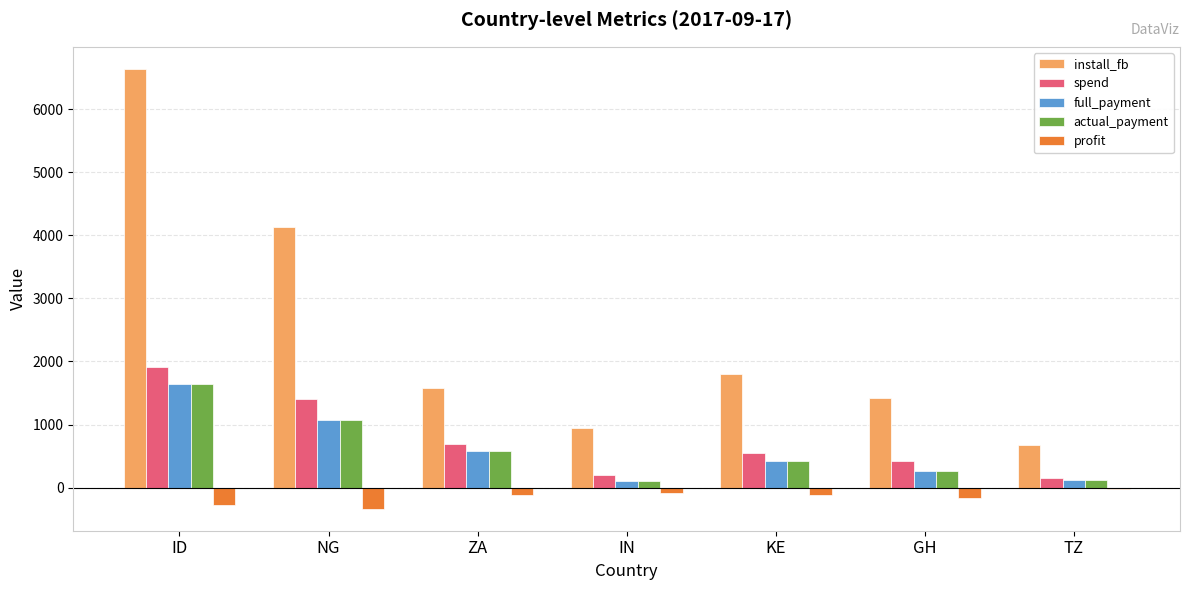

The value of spend at KE is 548.1. True or false?

True